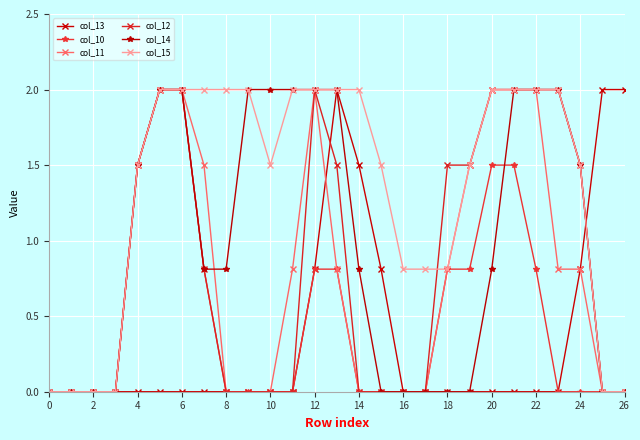

What is the maximum value for col_10?

2.0